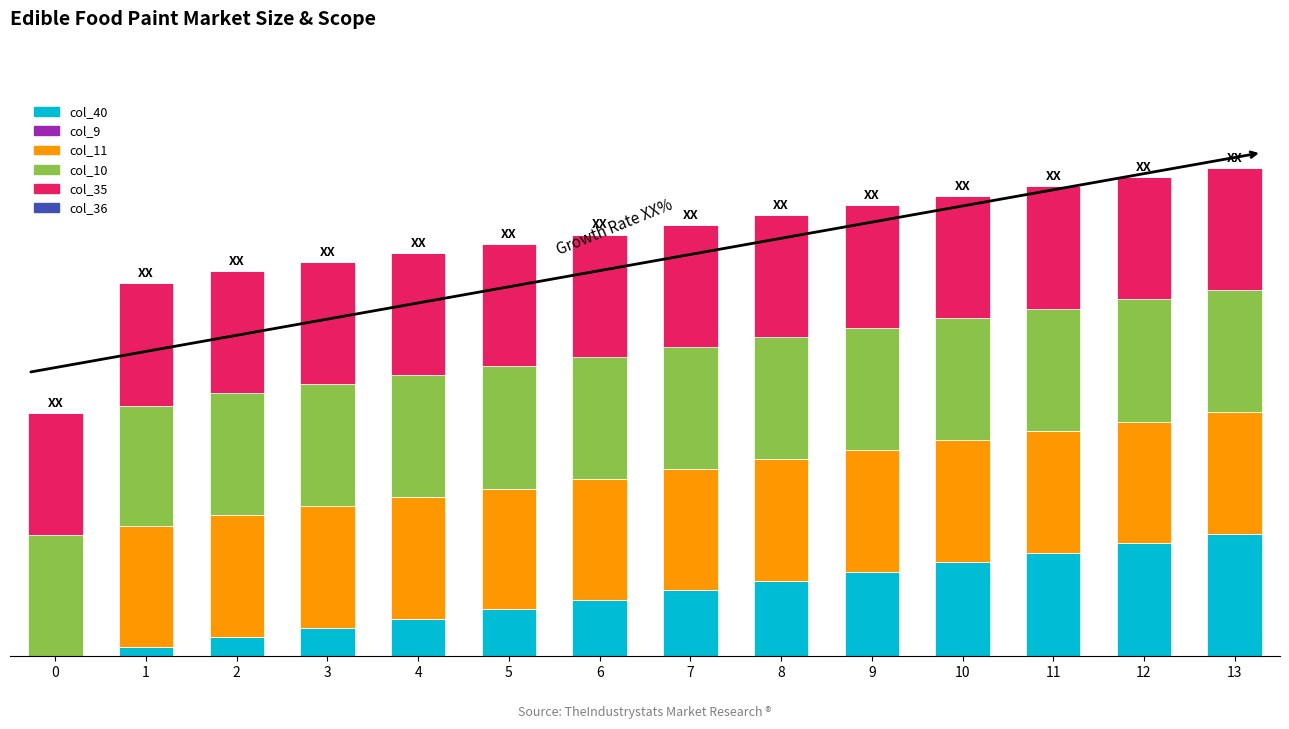

What is the difference between the maximum and second lowest values in the col_11 series?

0.2